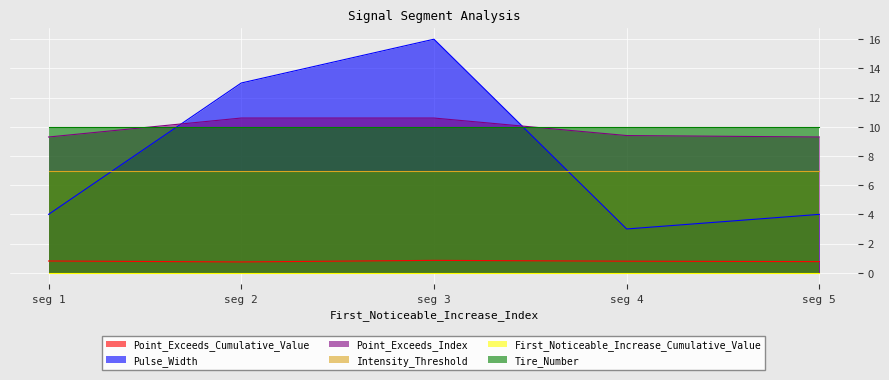

Which category has the lowest value in the Pulse_Width series?

seg 4